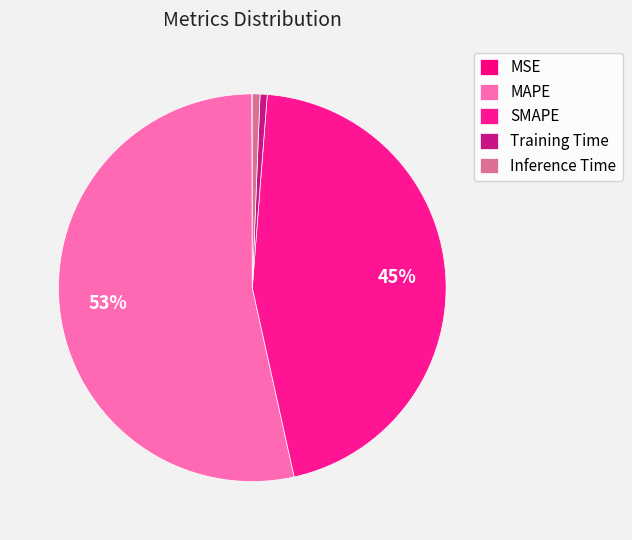

How many segments does this pie chart have?

5